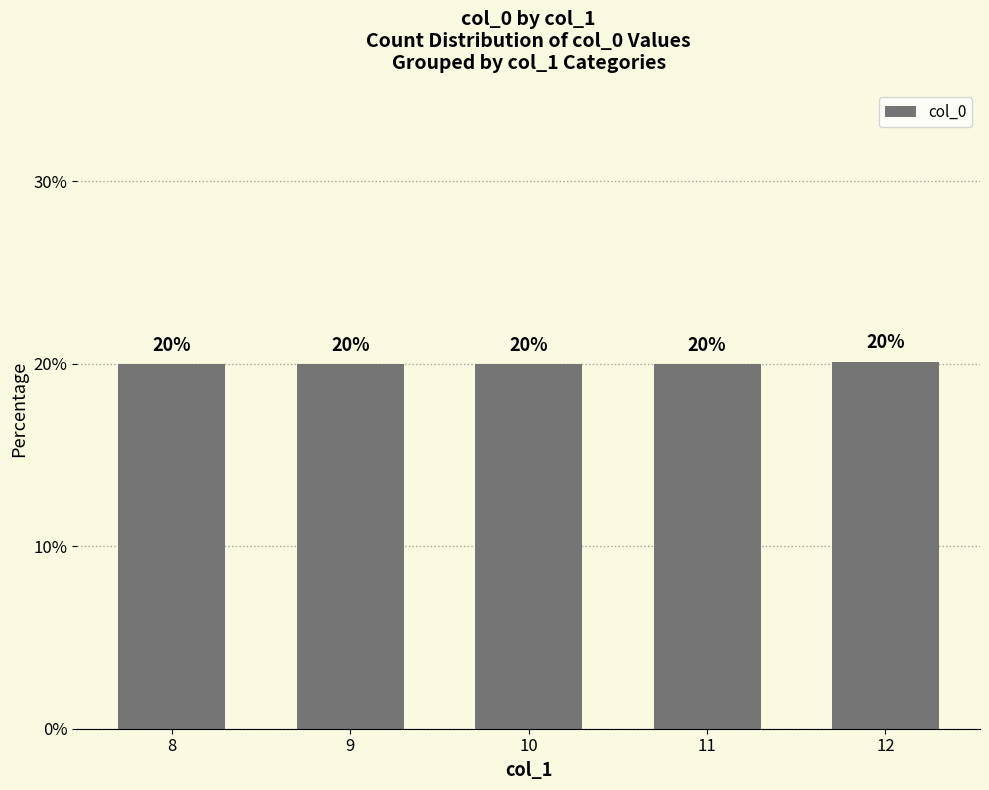

What is the average value?

20.0